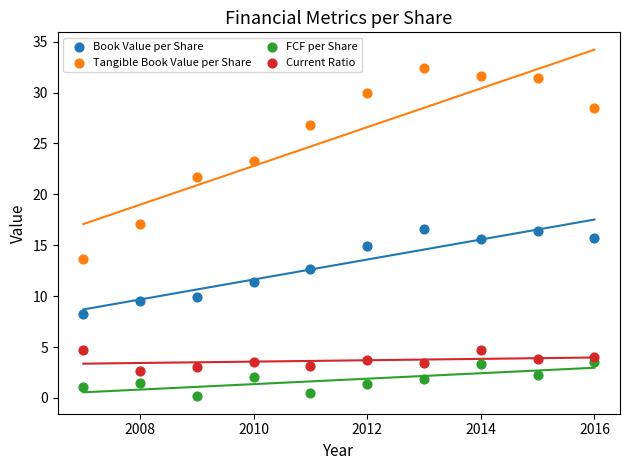

Which series reaches the minimum Y coordinate?

FCF per Share